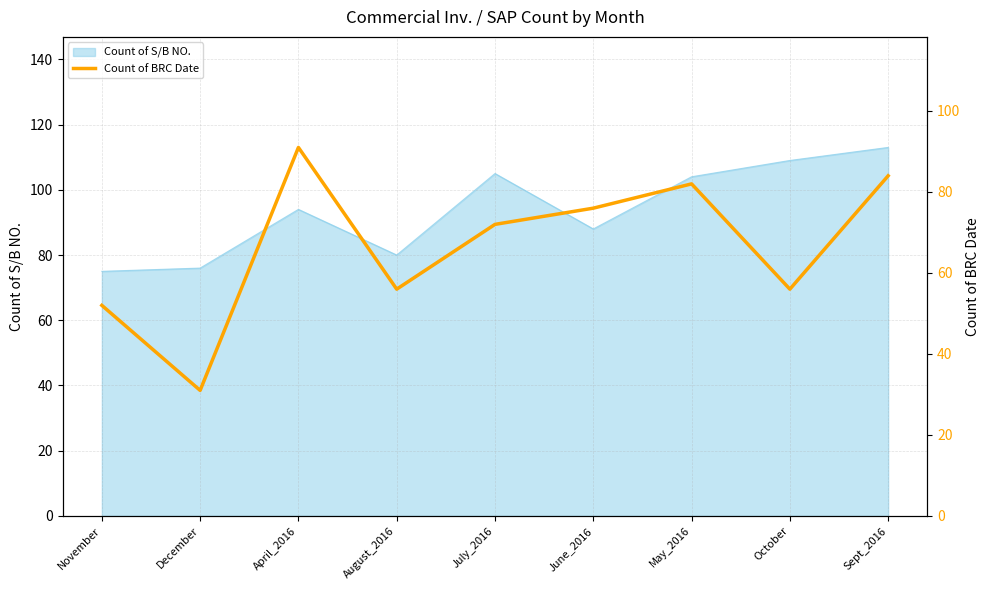

Reading right to left, what are all the values shown in this chart?

84	56	82	76	72	56	91	31	52